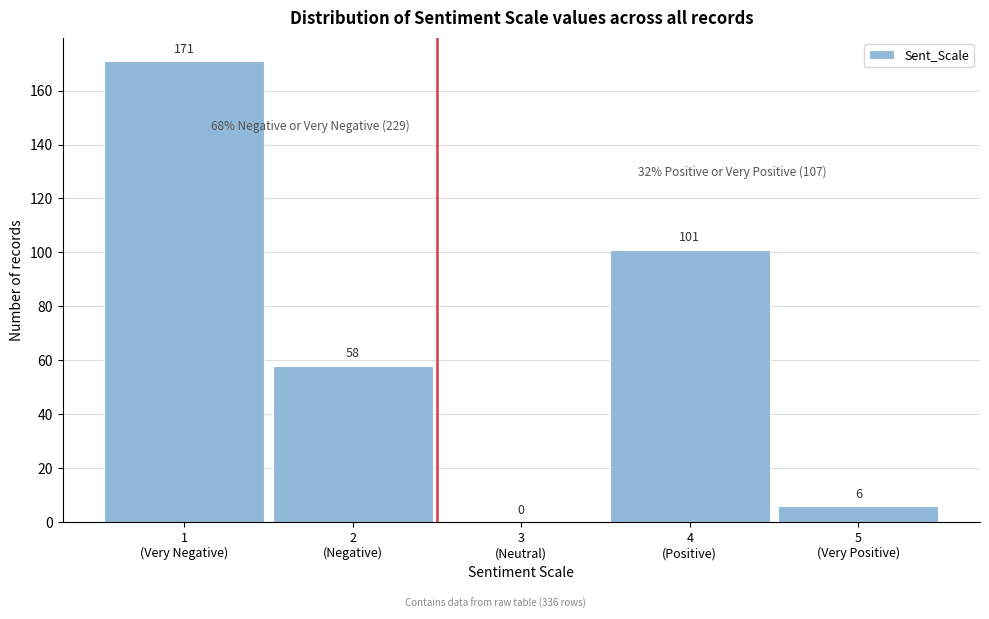

What is the maximum value shown in the chart?

171